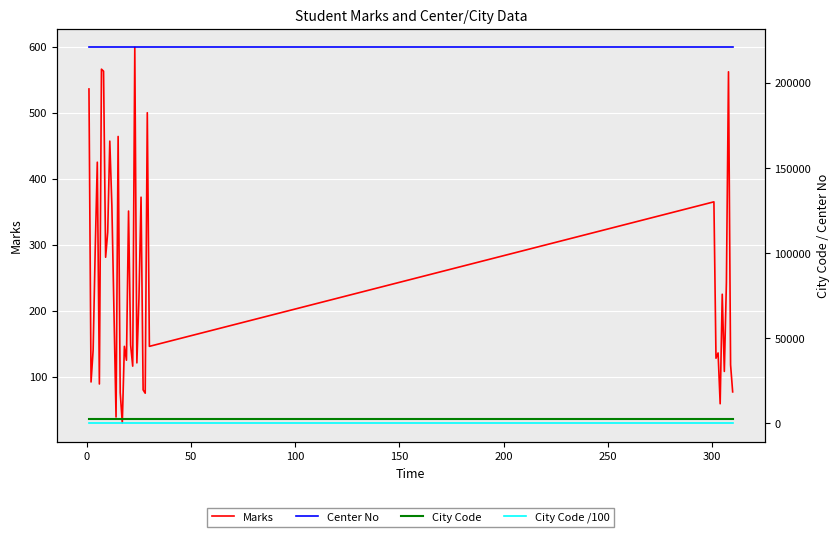

What is the lowest value of the Marks series?

30